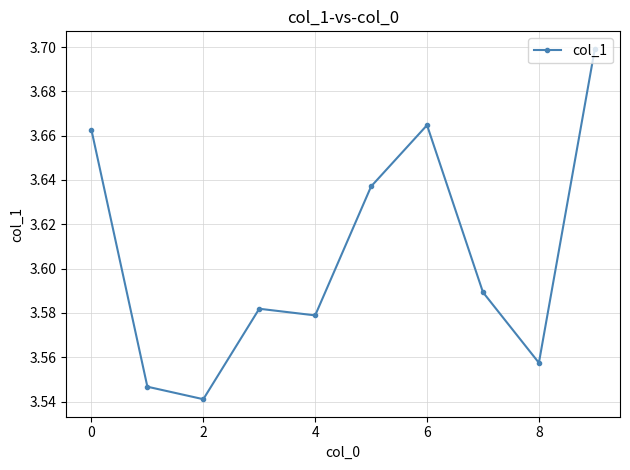

True or false: the data has more than 2 interior local peaks.

False